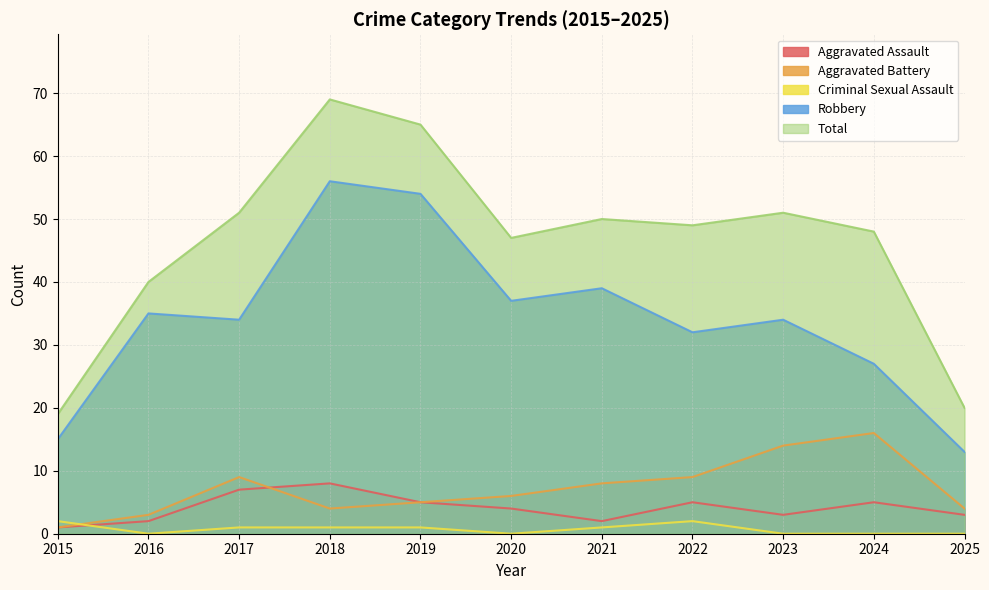

True or false: Robbery and Aggravated Battery cross at least once.

False